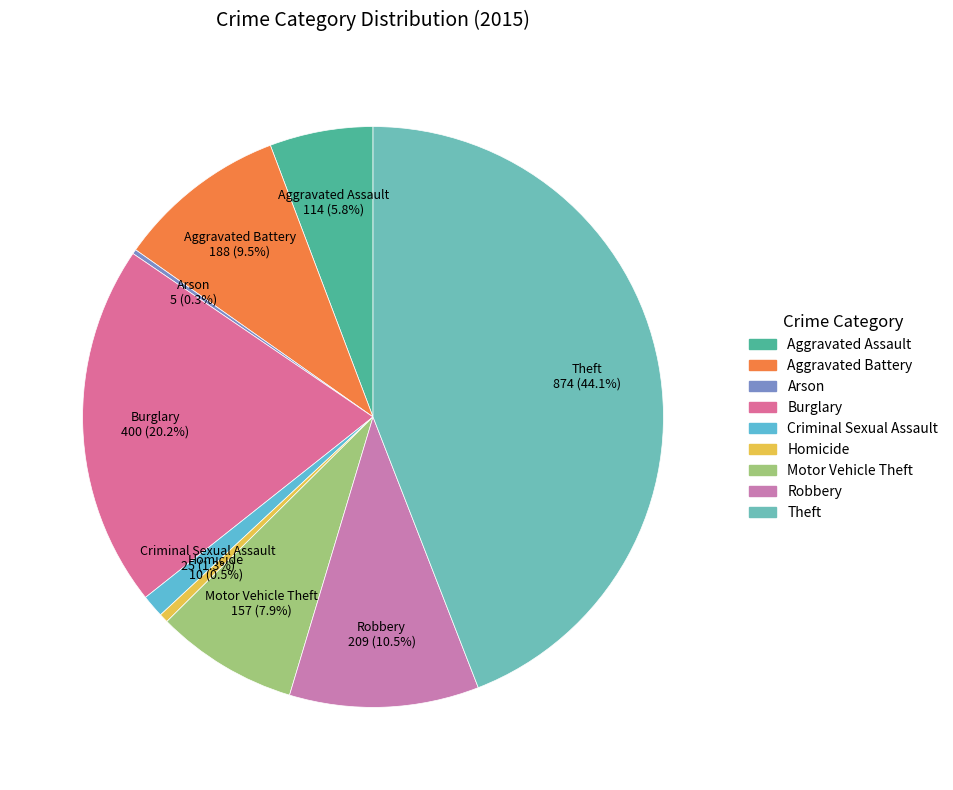

Does Burglary represent more than half of the total?

No